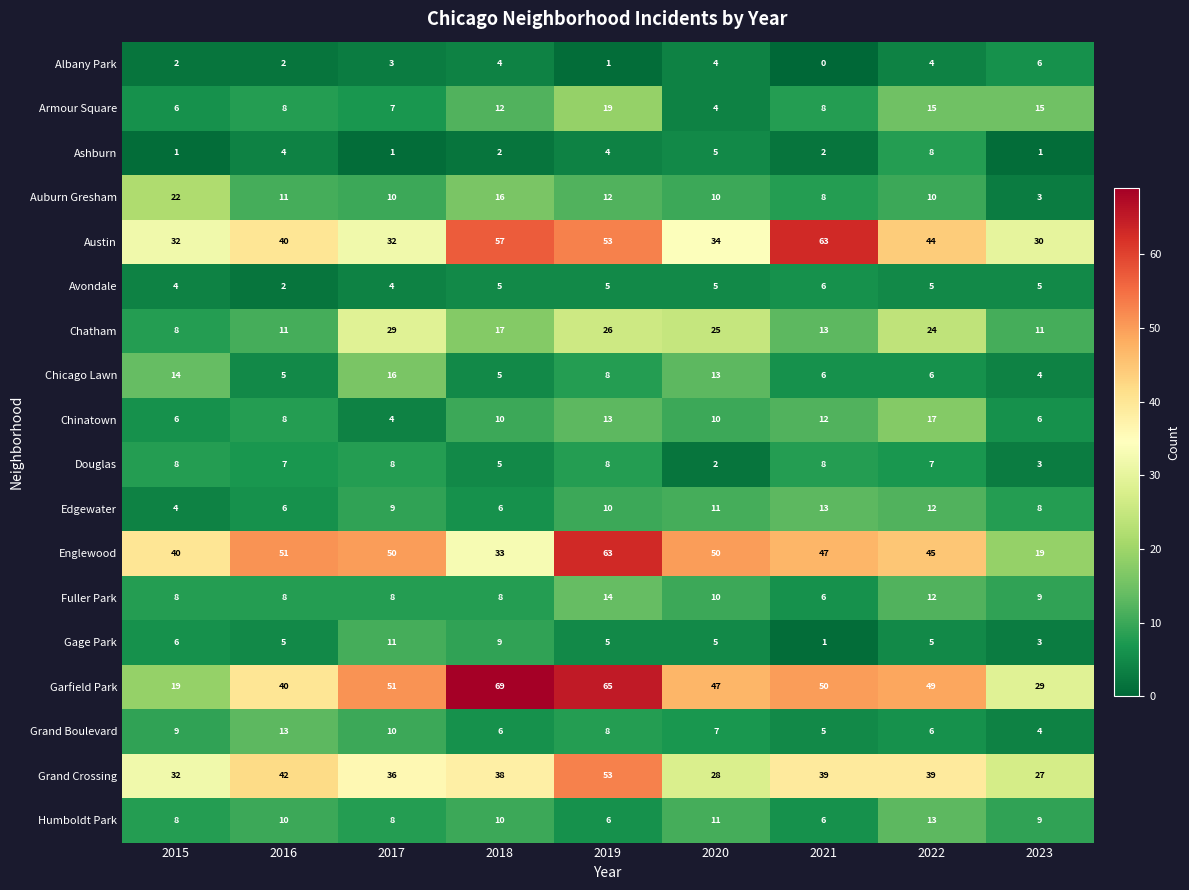

Which series changed the most between 2017 and 2022?

Chinatown